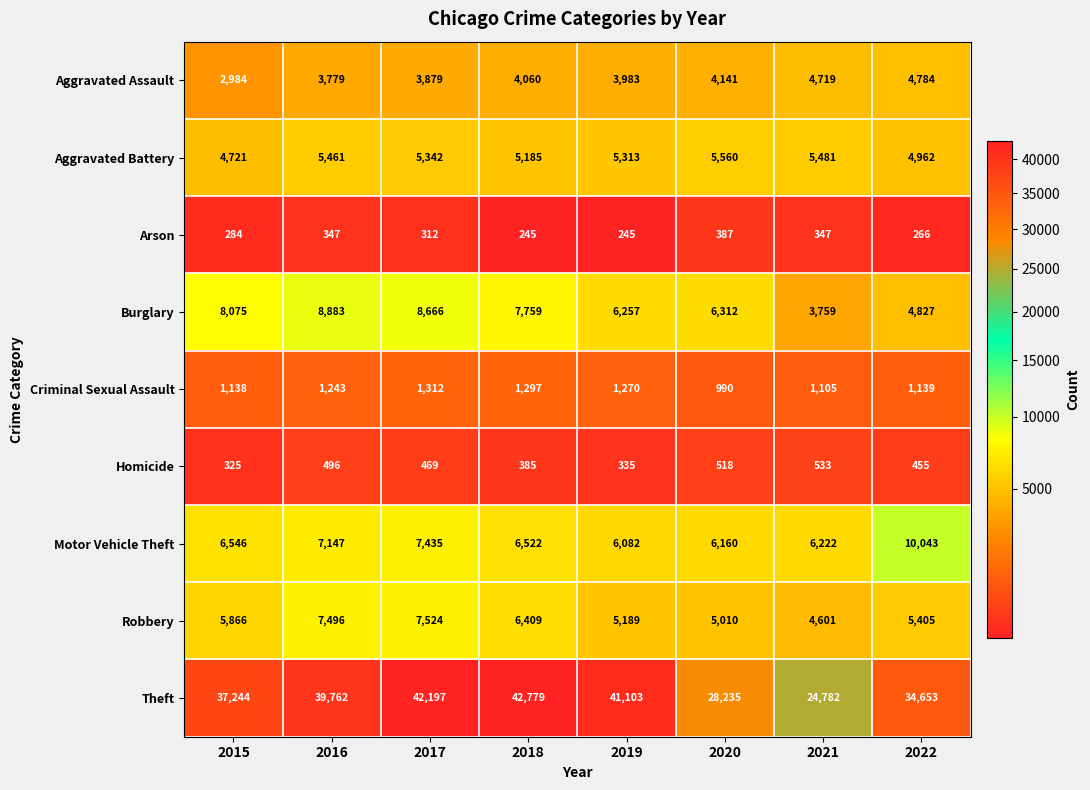

Which series has the largest total across all categories?

Theft